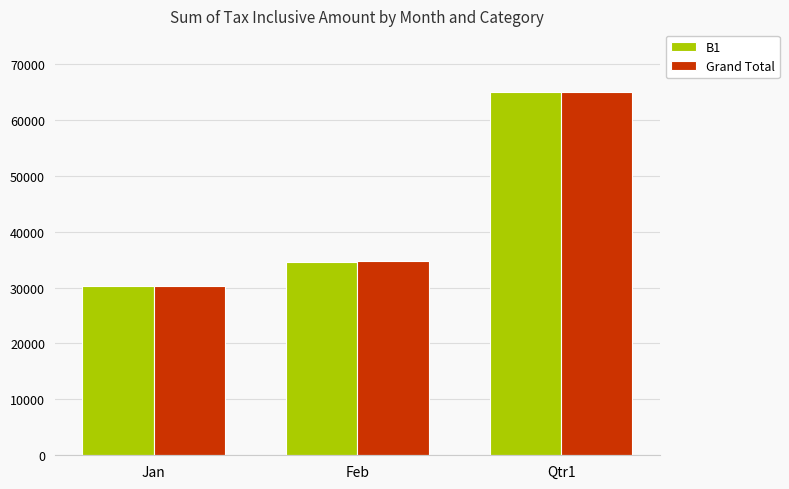

At which category is the sum across all series the highest?

Qtr1